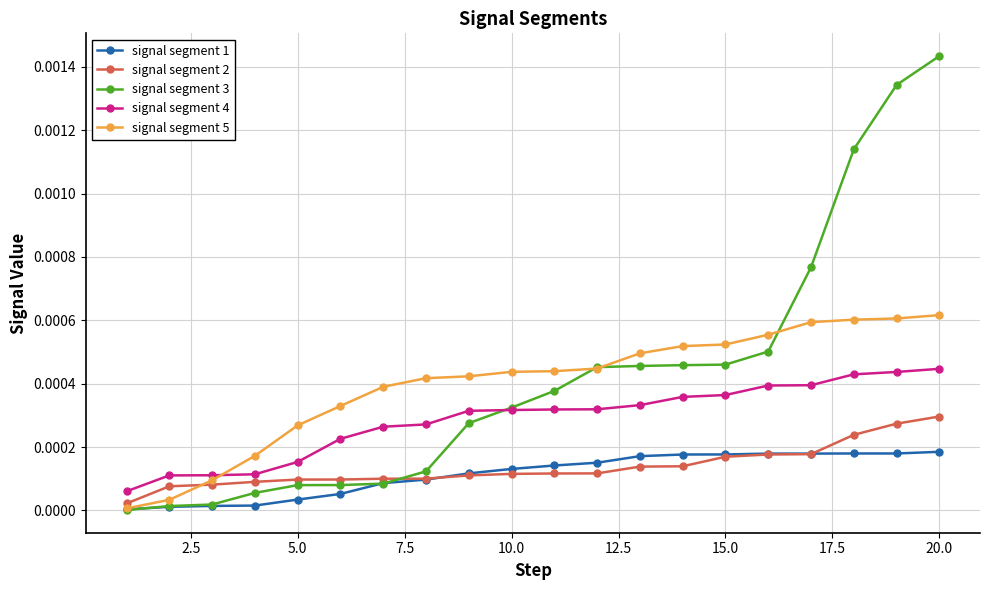

How many categories are shown in the chart?

20